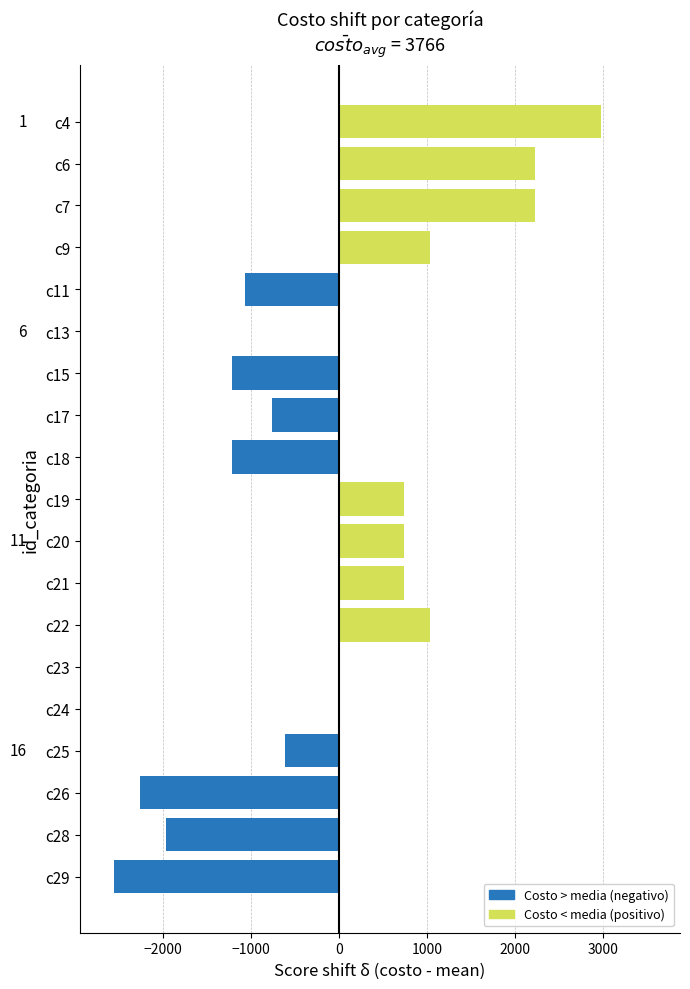

The value at c15 is -2028.1. True or false?

False